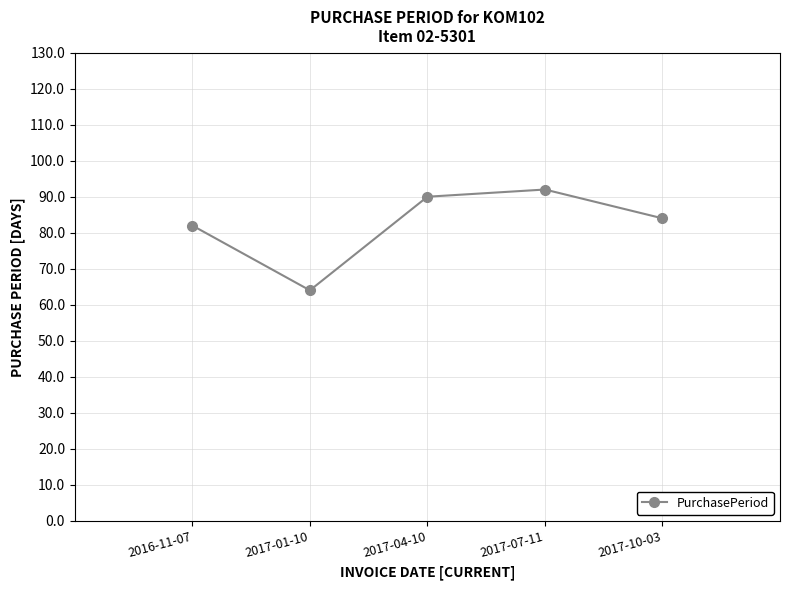

Reading left to right, list all the values displayed in this chart.

2016-11-07=82	2017-01-10=64	2017-04-10=90	2017-07-11=92	2017-10-03=84